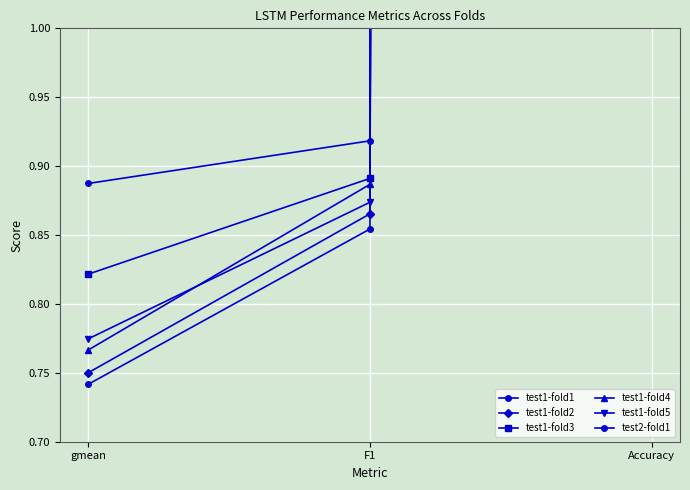

Is this an area chart (filled region under the line)?

No